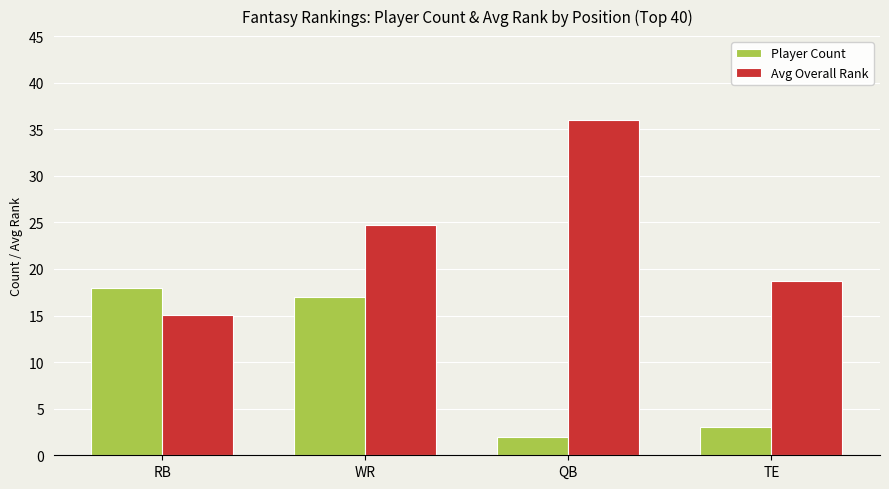

Reading right to left, extract all data points from this chart.

Player Count: TE=3.0	QB=2.0	WR=17.0	RB=18.0
Avg Overall Rank: TE=18.7	QB=36.0	WR=24.7	RB=15.1